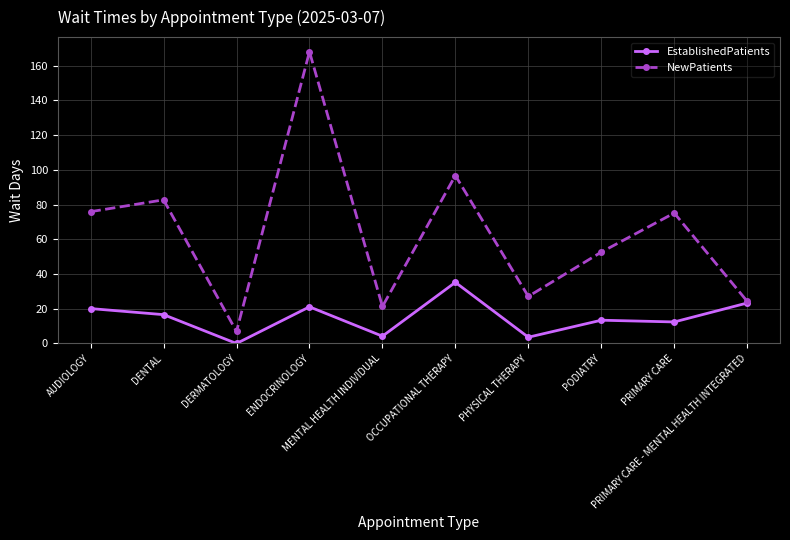

What is the greatest value displayed?

168.0